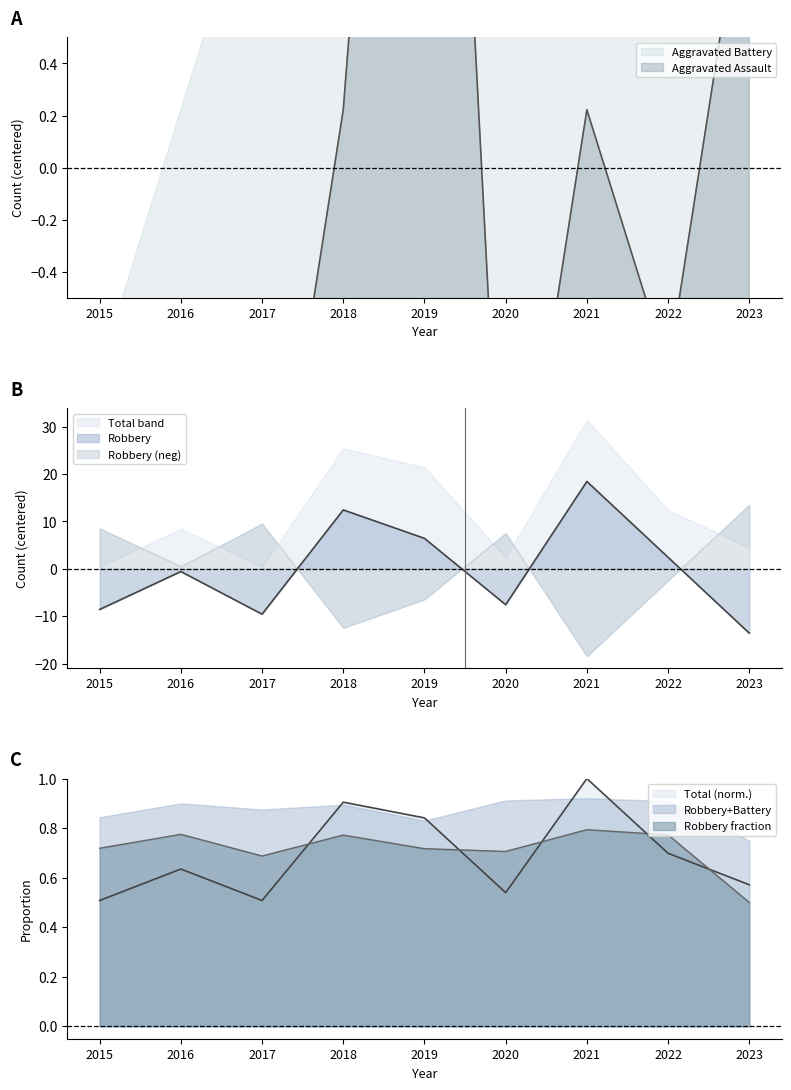

The Robbery series shows -2.7 at 2017. True or false?

False